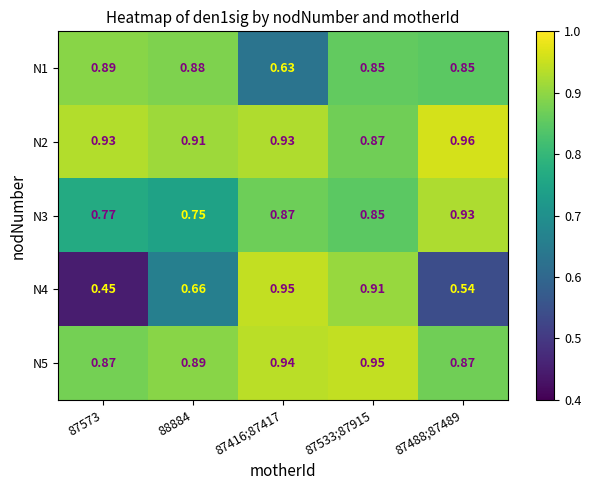

Is the value of N4 at 87533;87915 greater than the value of N1 at 87573?

Yes